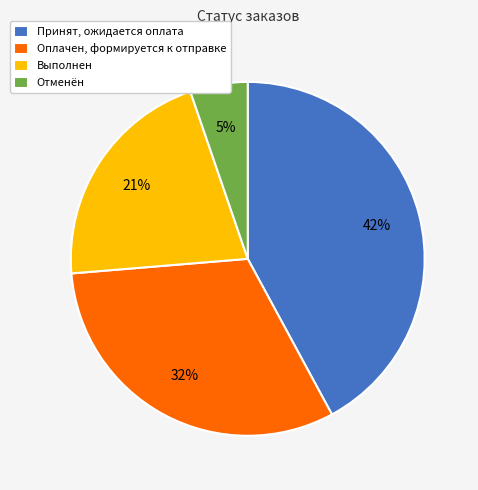

To the nearest percent, what is the difference between the Отменён and Выполнен slice percentages?

16%